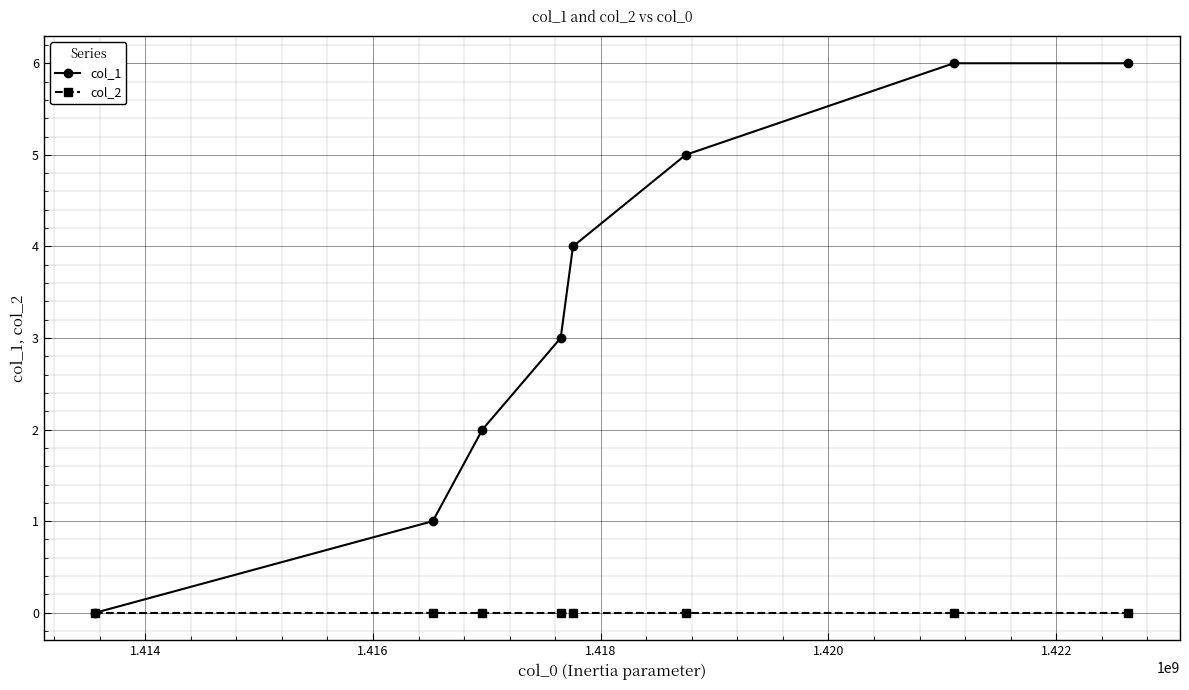

How many data points does each series have?

8